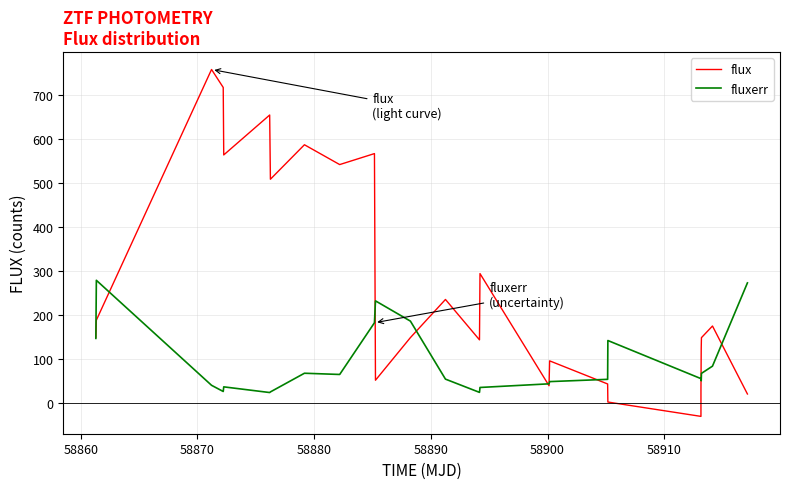

Which series has the largest total across all categories?

flux